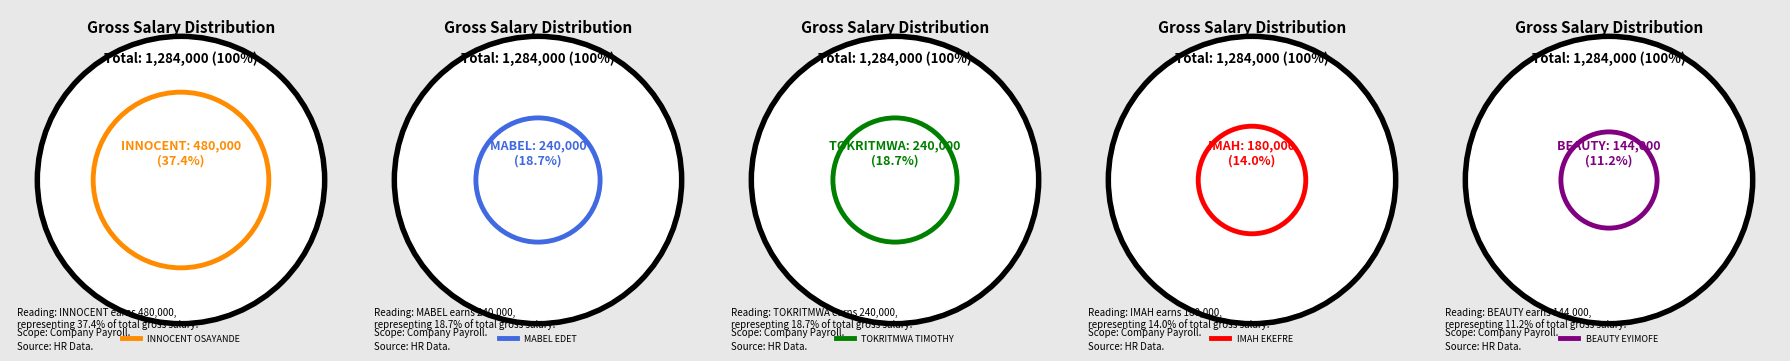

True or false: BEAUTY EYIMOFE accounts for 11% of the total.

True